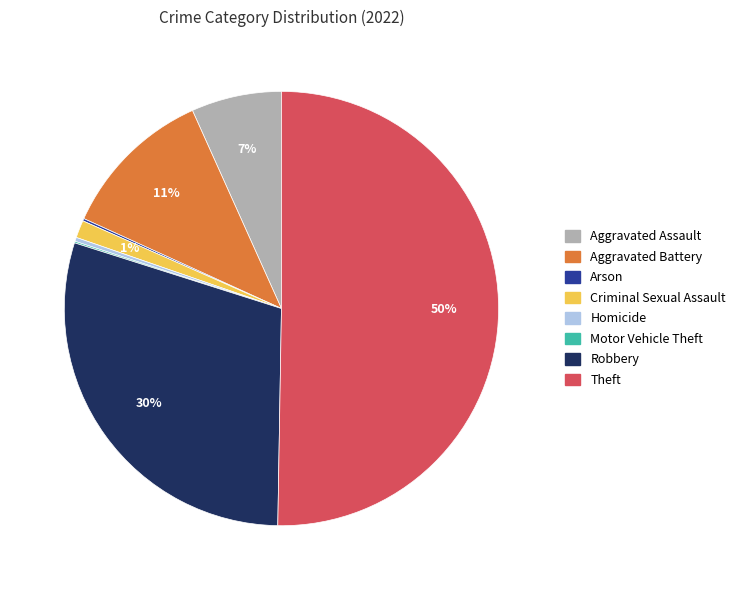

What is the majority slice?

Theft